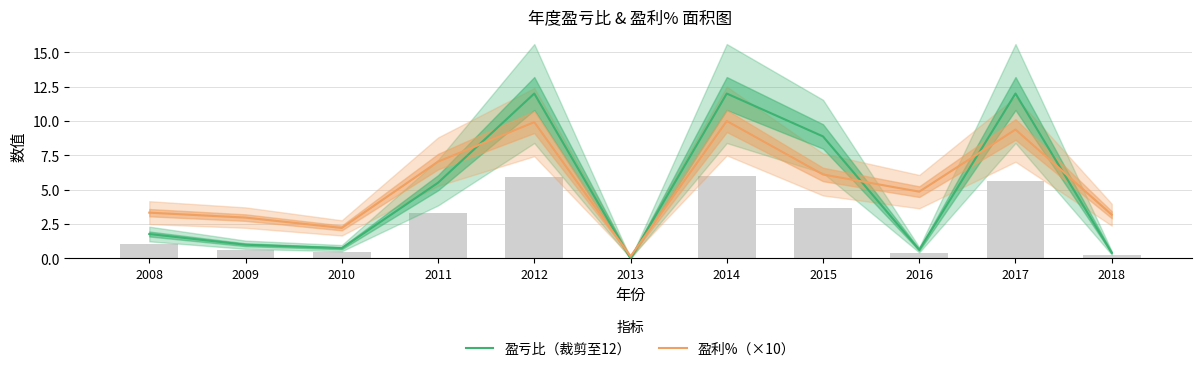

Does the chart contain stacked bars?

No